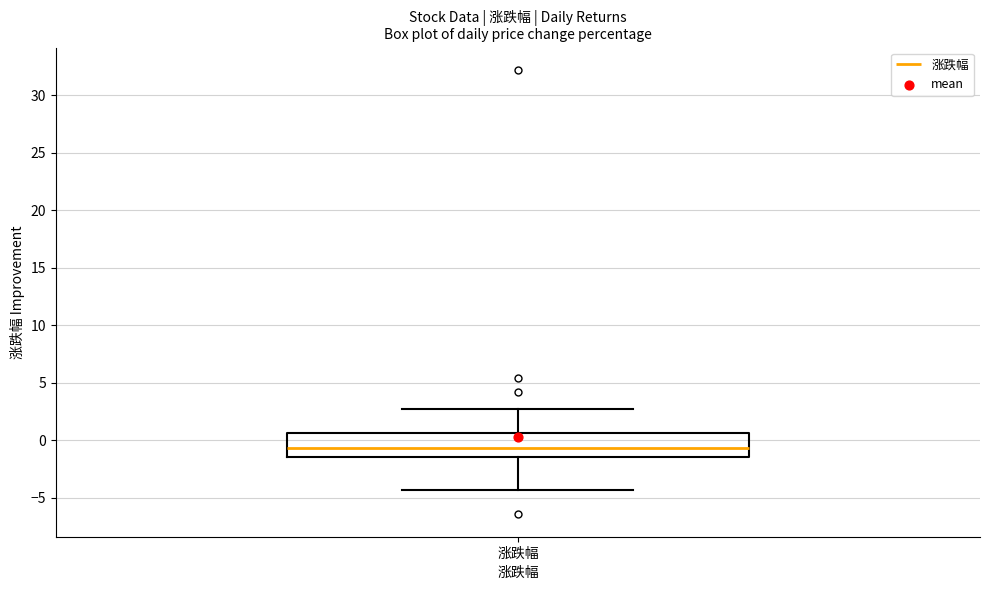

Where does the median line of the box for 涨跌幅 sit on the y-axis? The values are not printed on the chart, so give them approximately, as read against the axis.

-0.5